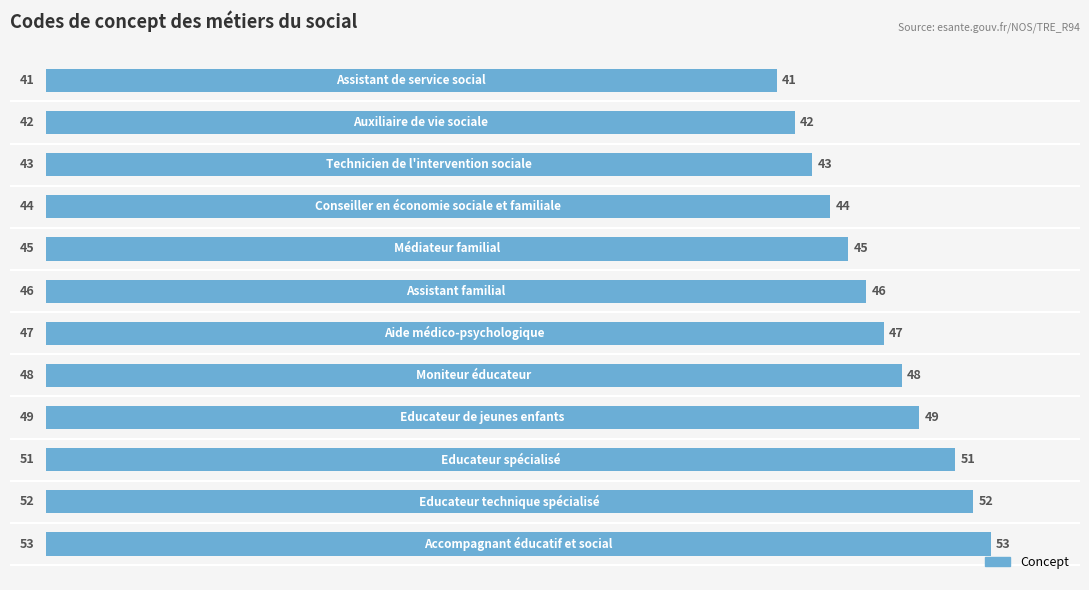

Are the bars grouped side by side (vs. stacked)?

No